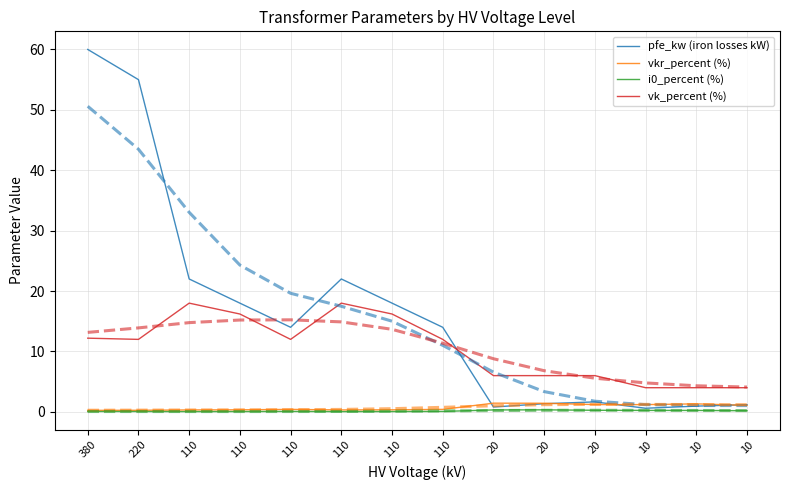

Is it true that vkr_percent (%) equals 1.2 at 20?

True